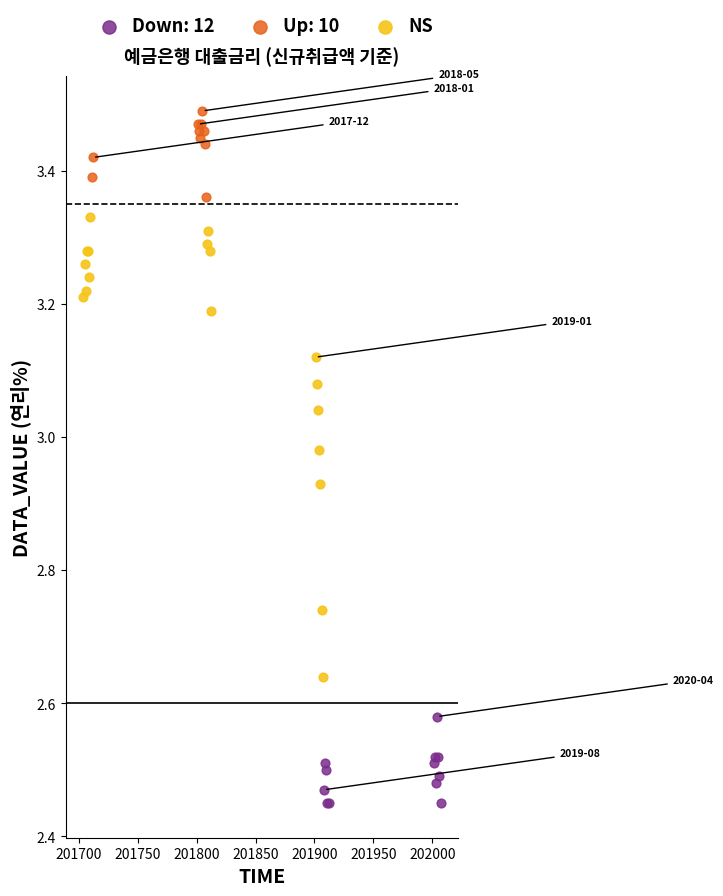

Which series contains the highest Y value?

Up: 10